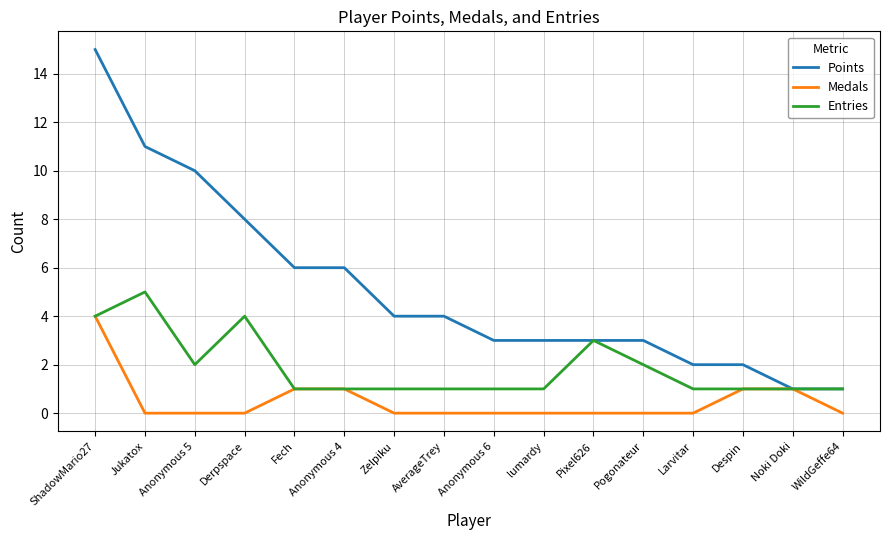

The Entries series shows 1 at Noki Doki. True or false?

True